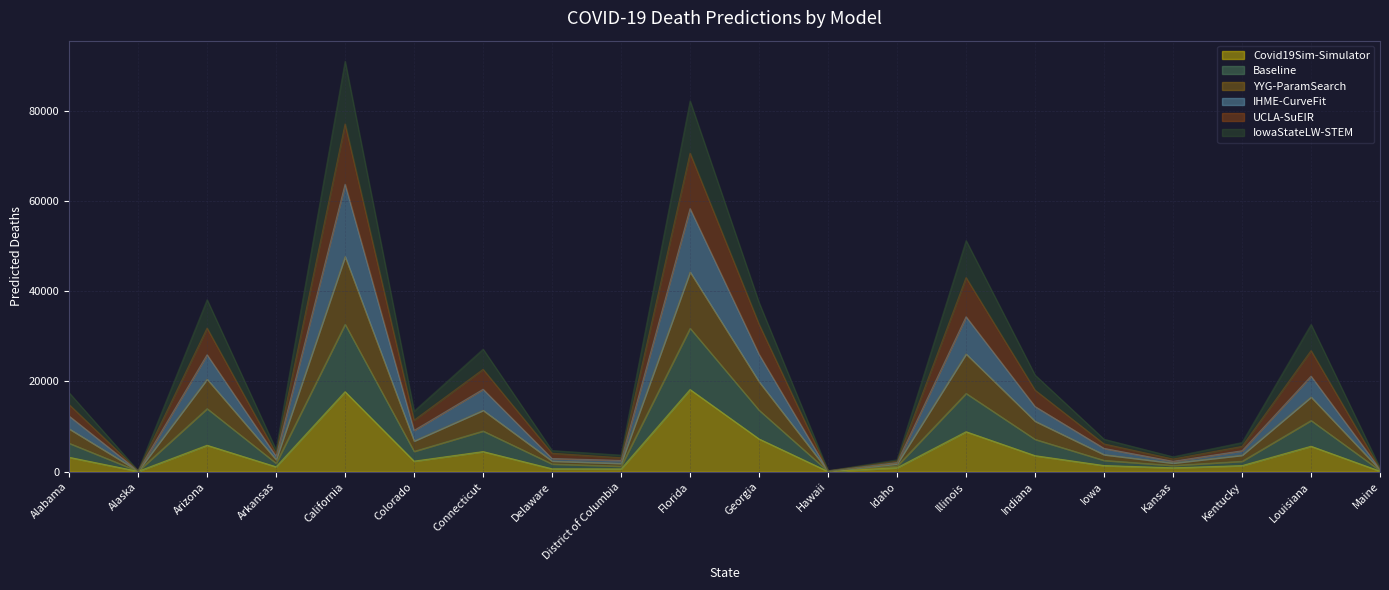

True or false: IHME-CurveFit and Covid19Sim-Simulator intersect in this chart.

False